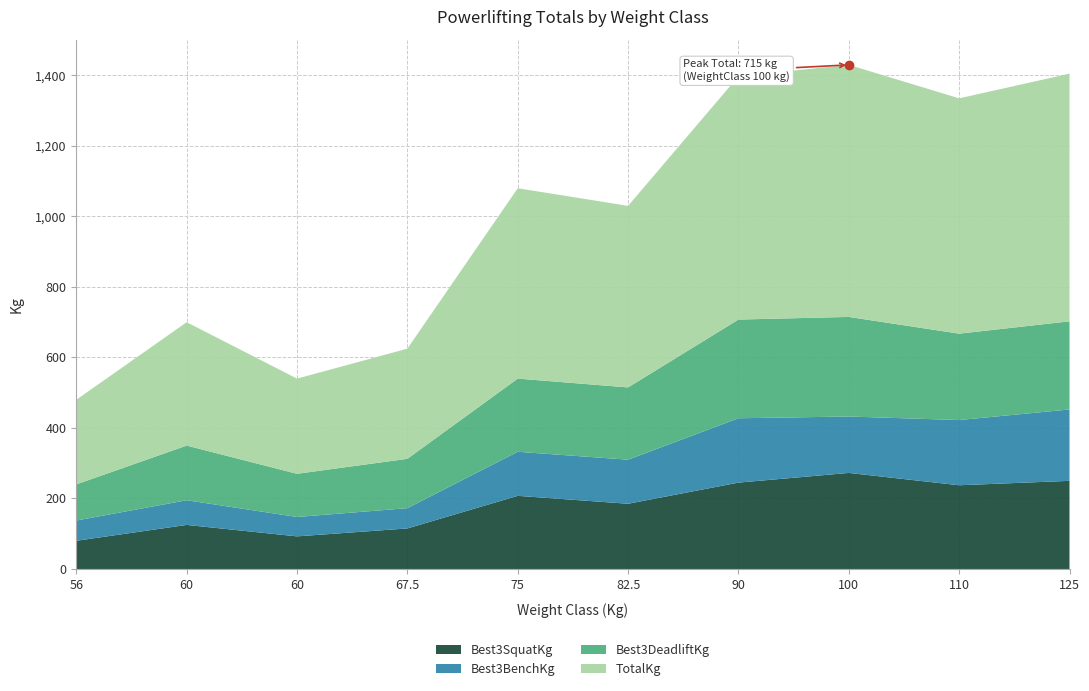

Is the value of Best3BenchKg at 56 greater than the value of Best3SquatKg at 82.5?

No